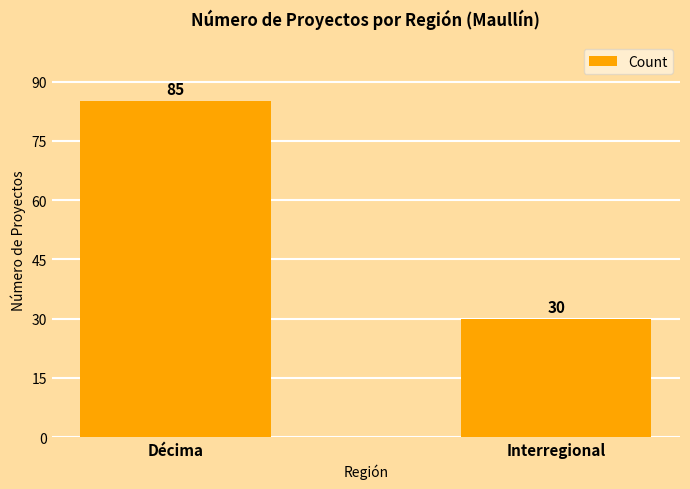

Are the bars grouped side by side (vs. stacked)?

No